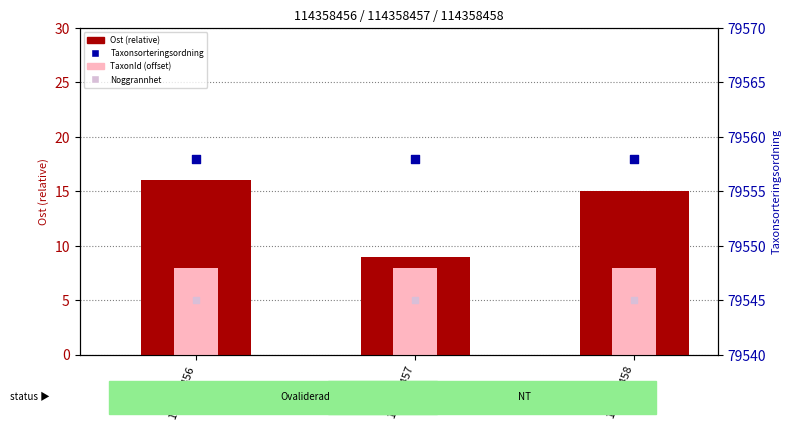

At which category is the sum across all series the highest?

114358456